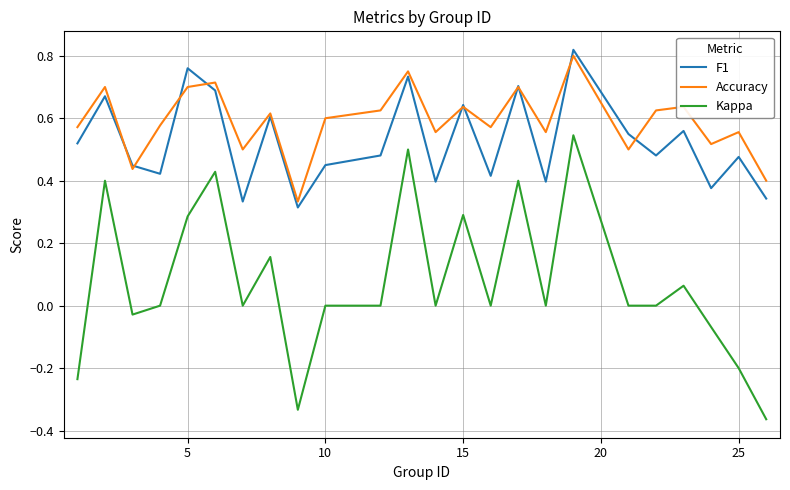

True or false: Kappa has more than 0 points higher than both neighbors.

True